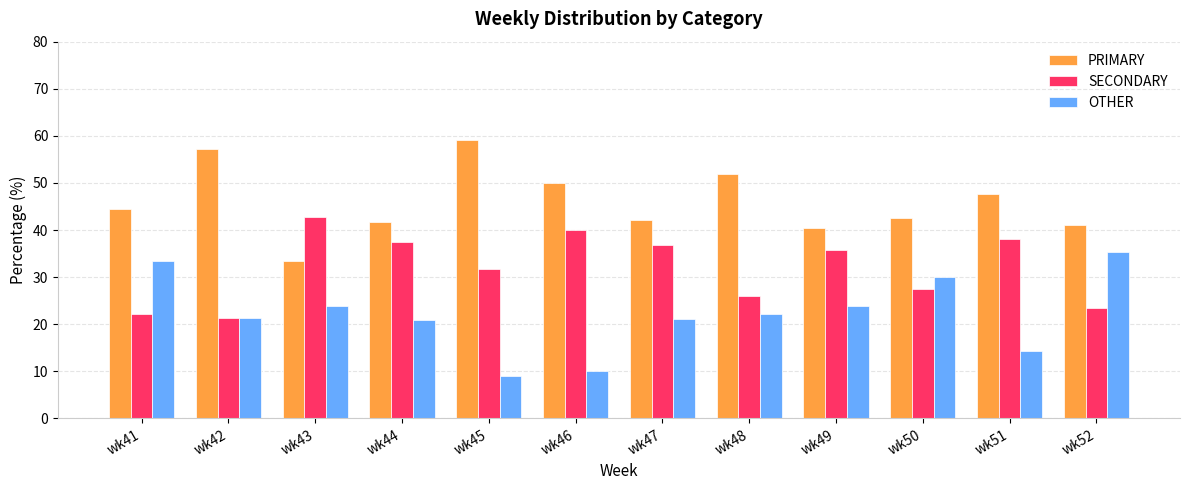

What is the difference between the second highest and second lowest values in the PRIMARY series?

16.7